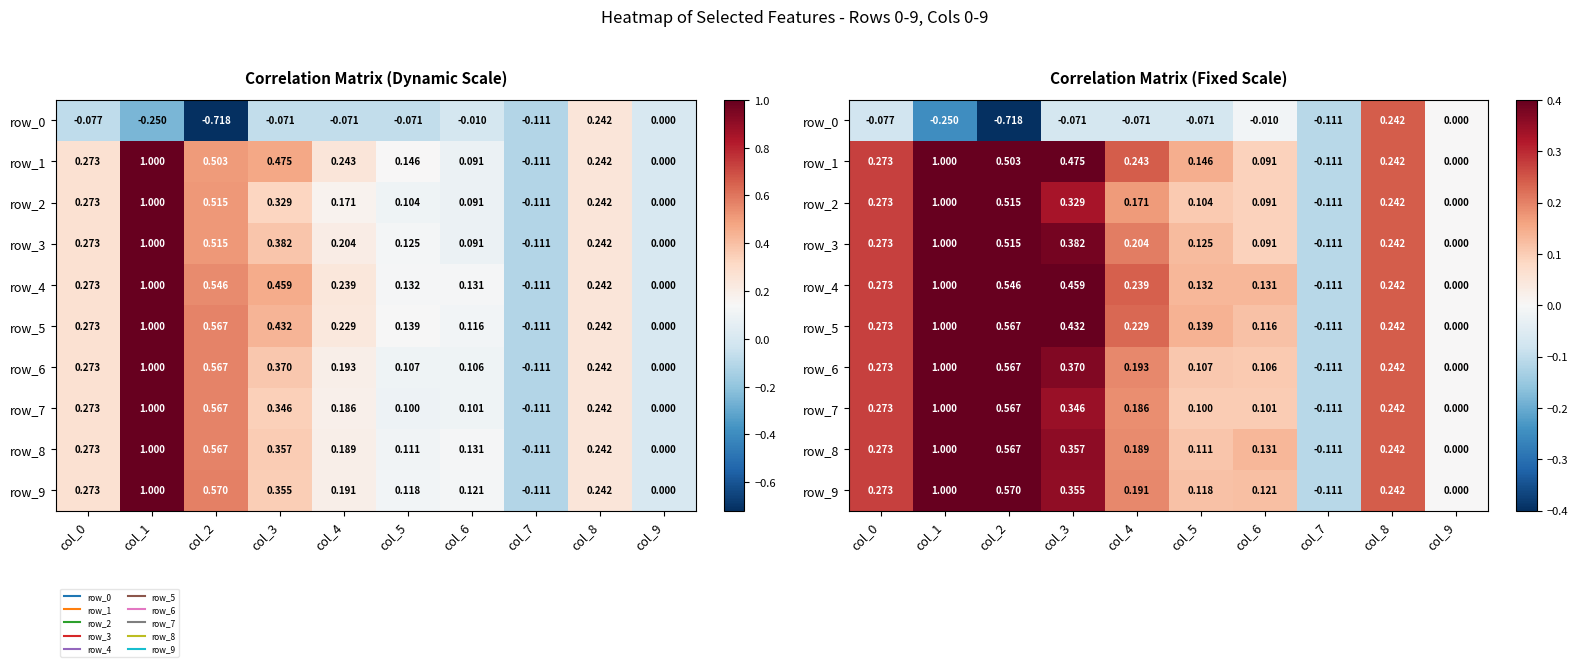

What is the minimum value shown in the chart?

-0.7